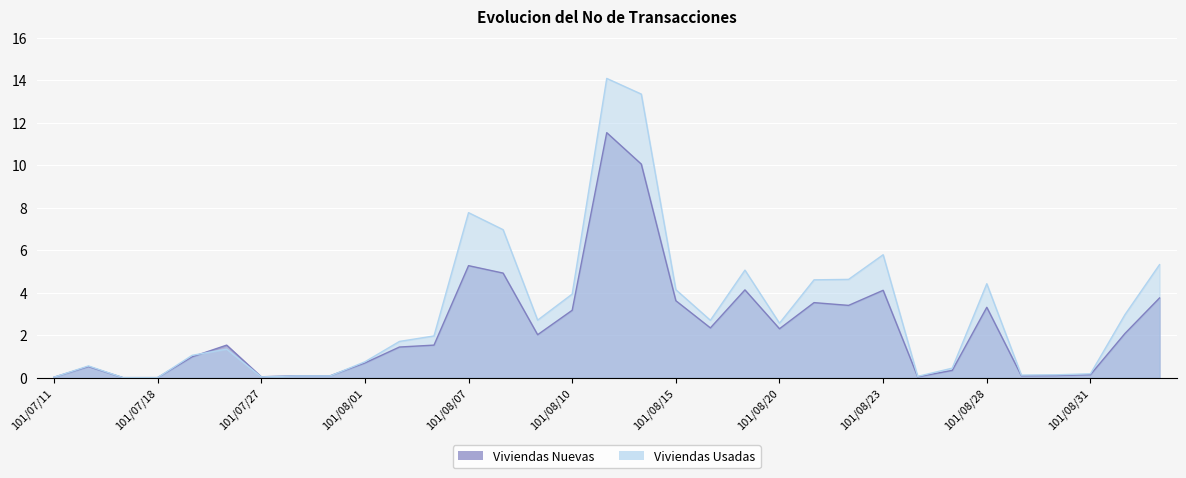

Is it true that Viviendas Usadas equals 1.6 at 101/08/15?

False